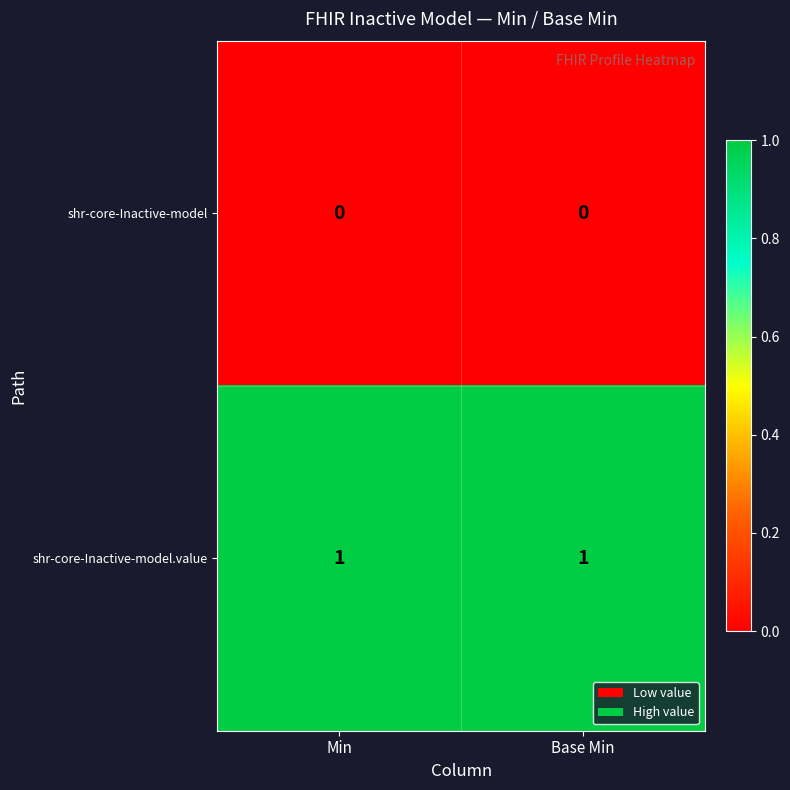

The value of shr-core-Inactive-model.value at Min is 1. True or false?

True